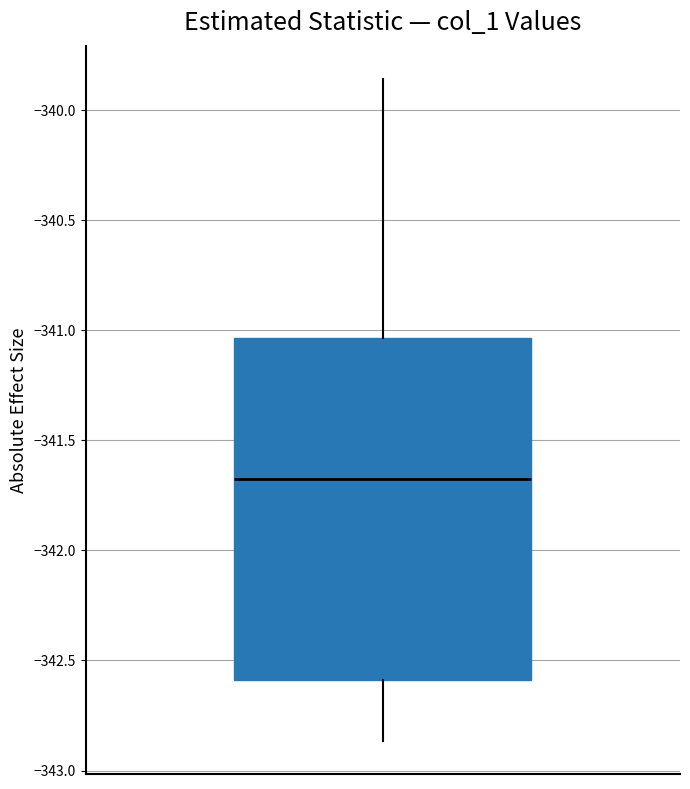

Read this box plot against the y-axis: the position of the median line, the range covered by the box, and the ends of both whiskers. The values are not printed on the chart, so give them approximately, as read against the axis.

median -341.70, box -342.60 to -341.05, whiskers -342.85 to -339.85